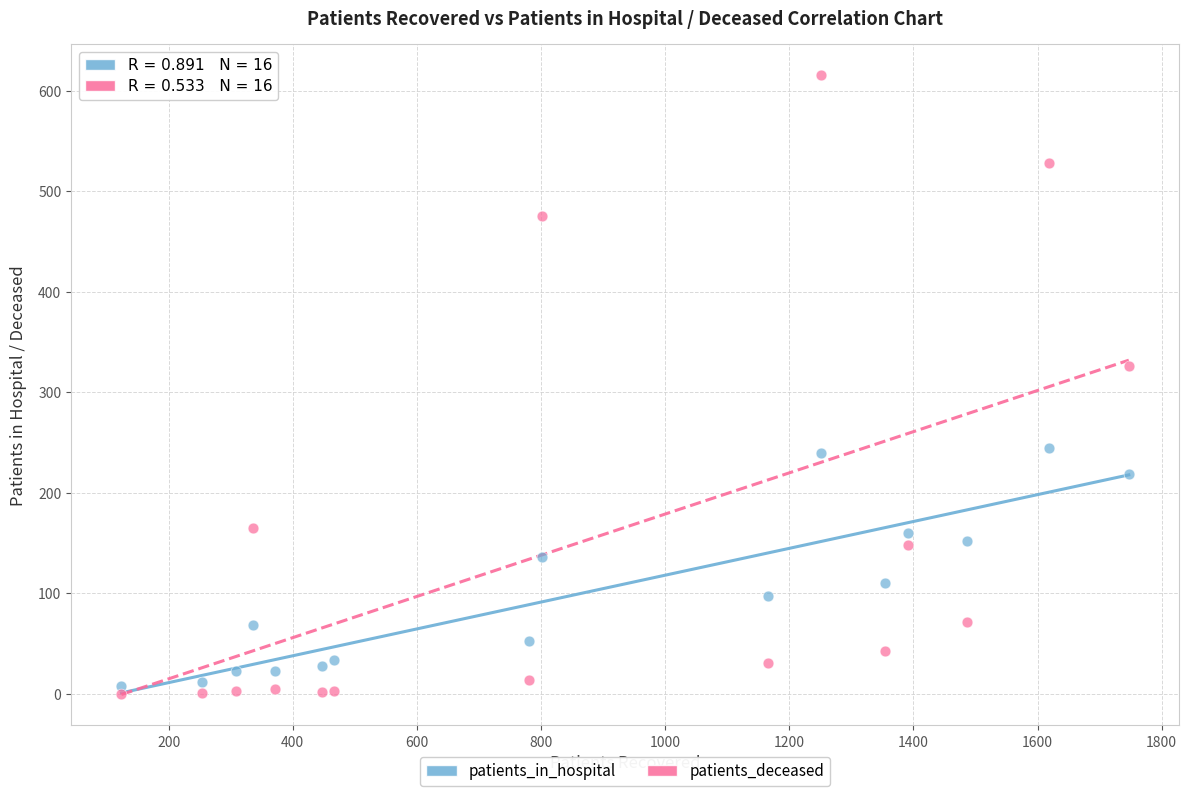

Across all data points, what is the range of X values (max minus min)?

1623